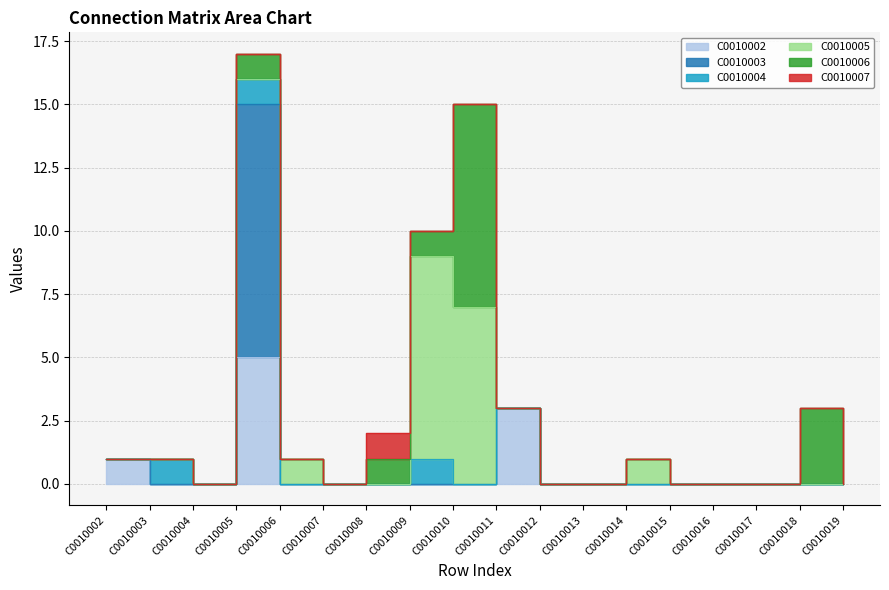

Between C0010017 and C0010016, which is larger?

C0010017